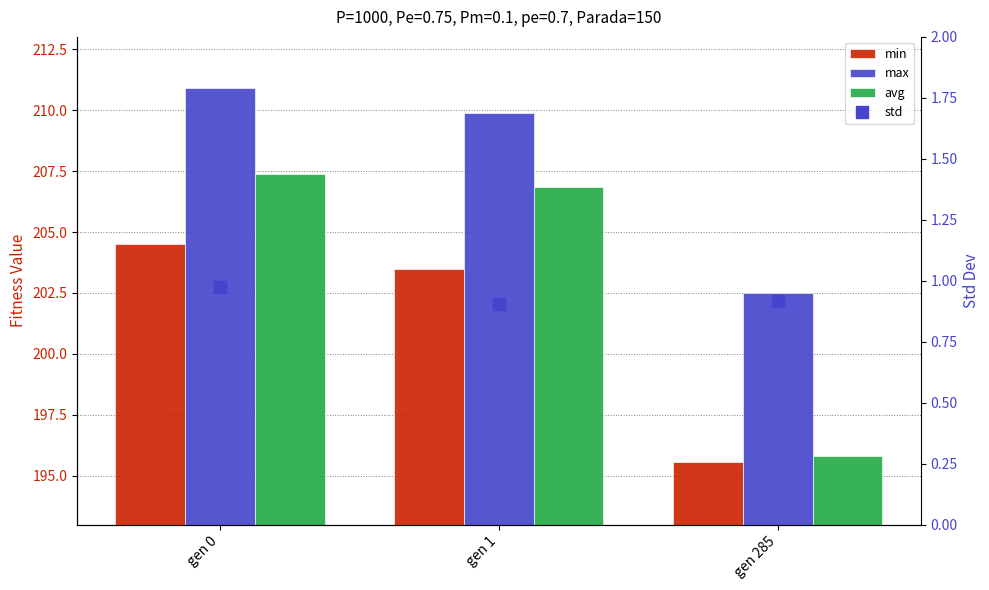

What is the total value across all series at gen 1?

621.1